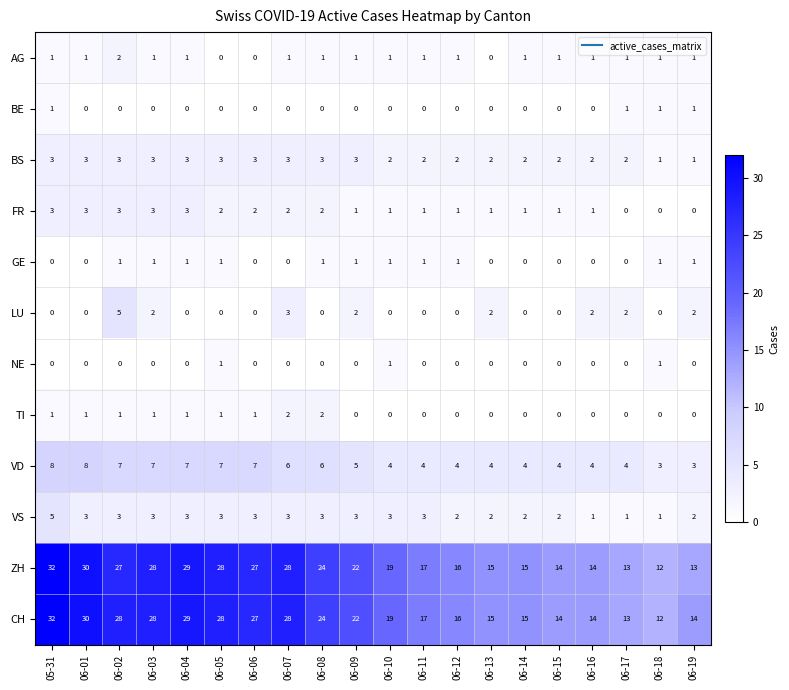

Between 06-01 and 06-02, which series saw the biggest shift?

LU